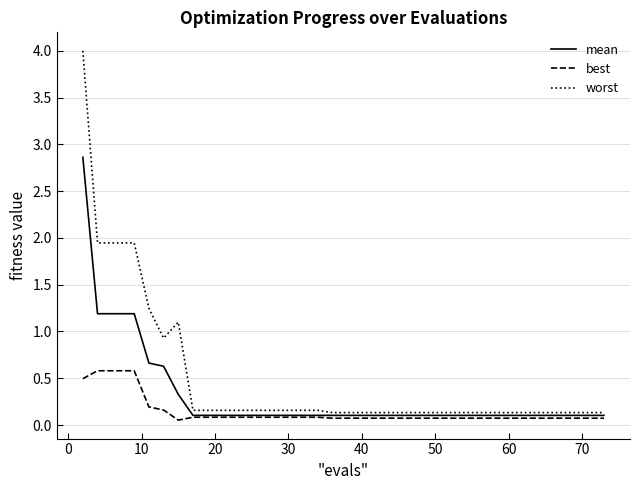

Which series has the largest total across all categories?

worst